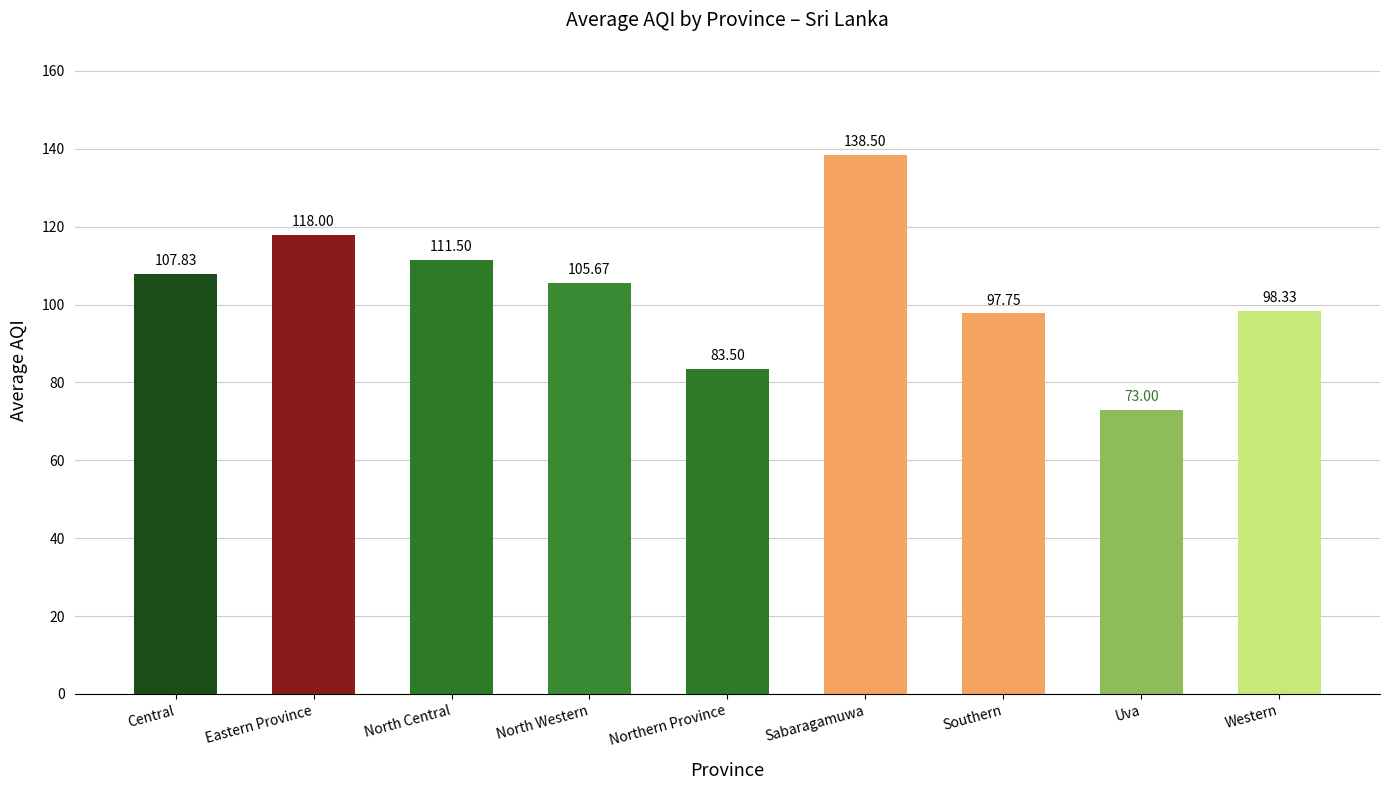

Count the number of values greater than 105.

5